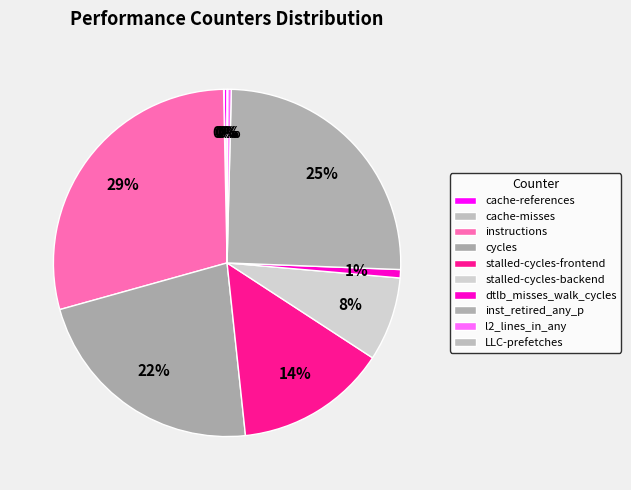

Which slice is the smallest?

cache-misses